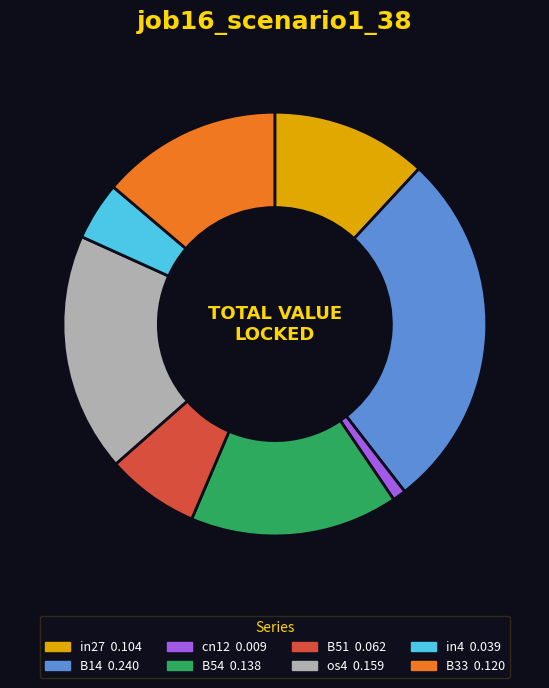

Is there a majority slice in this chart?

No